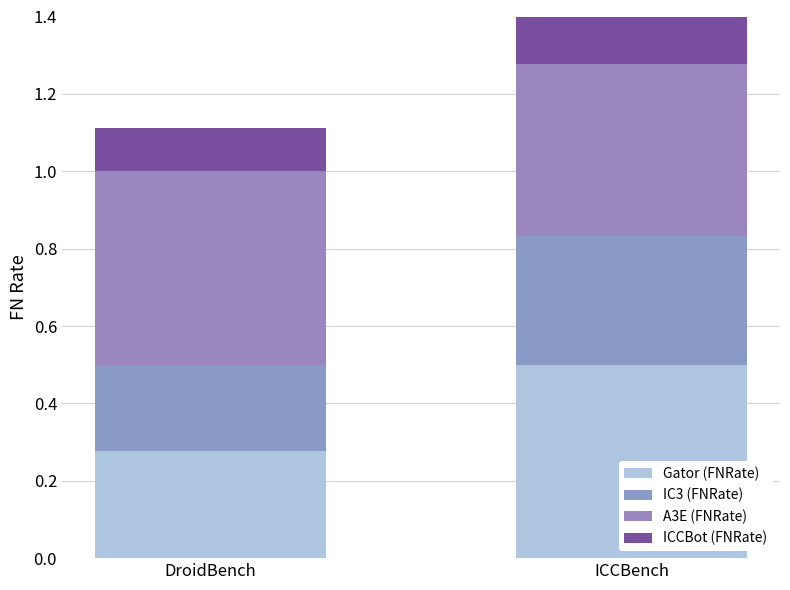

What is the label of the 1st bar from the right?

ICCBench